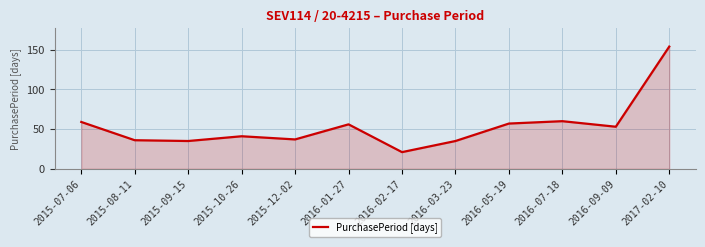

The value at 2015-12-02 is 50. True or false?

False